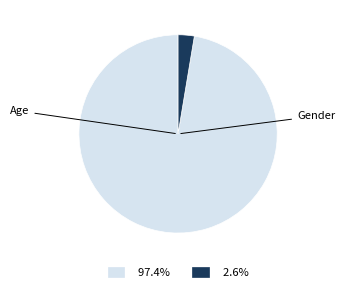

Rank the categories by value from highest to lowest.

Age, Gender